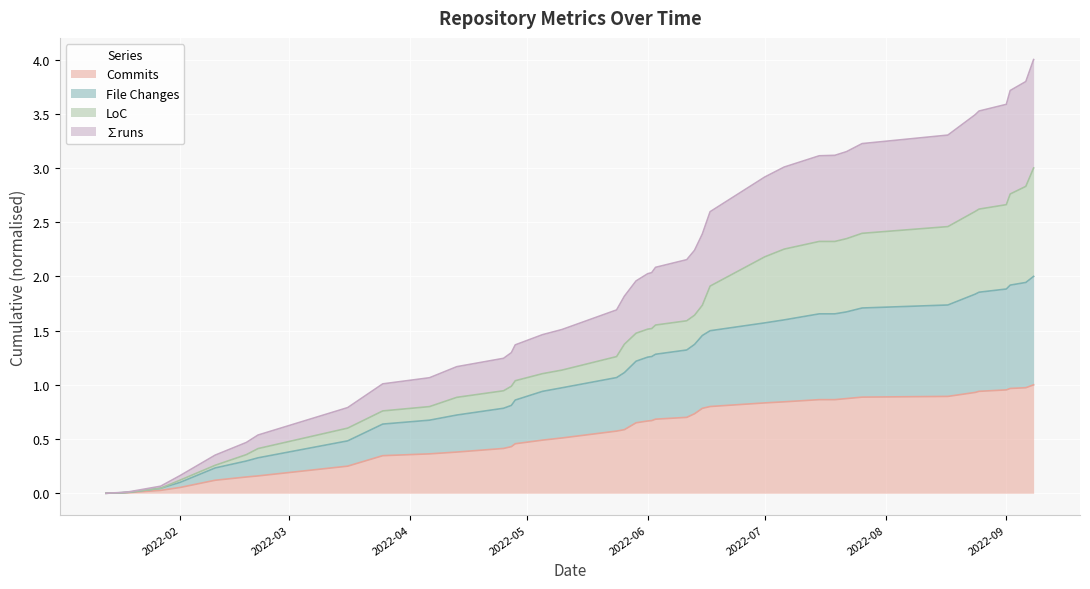

What is the value of the File Changes point at the 16th from the left?

0.9